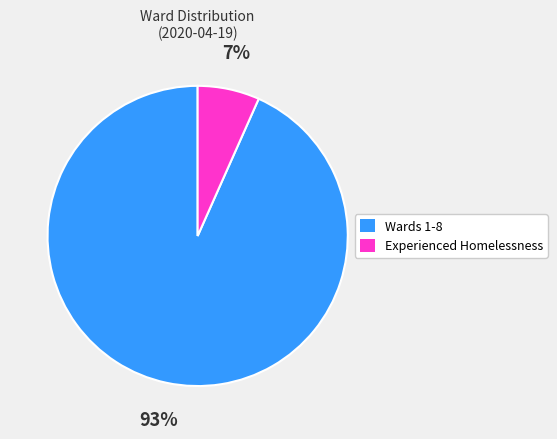

To the nearest percent, what is the average slice percentage?

50%